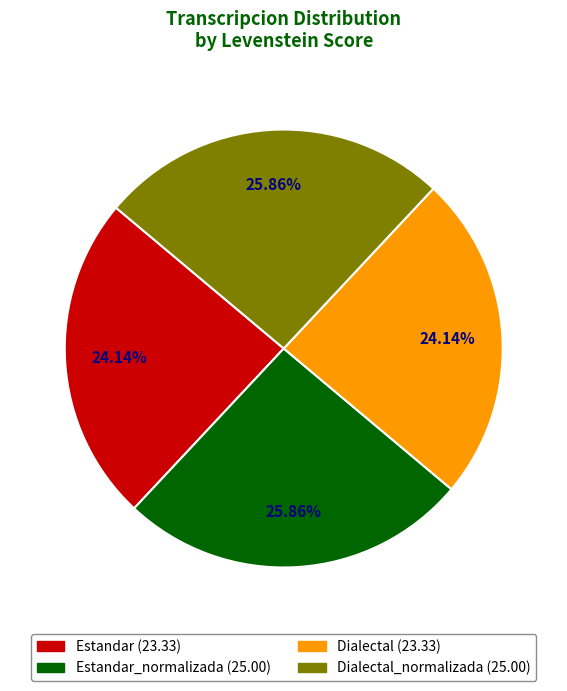

How many slices are in this pie chart?

4